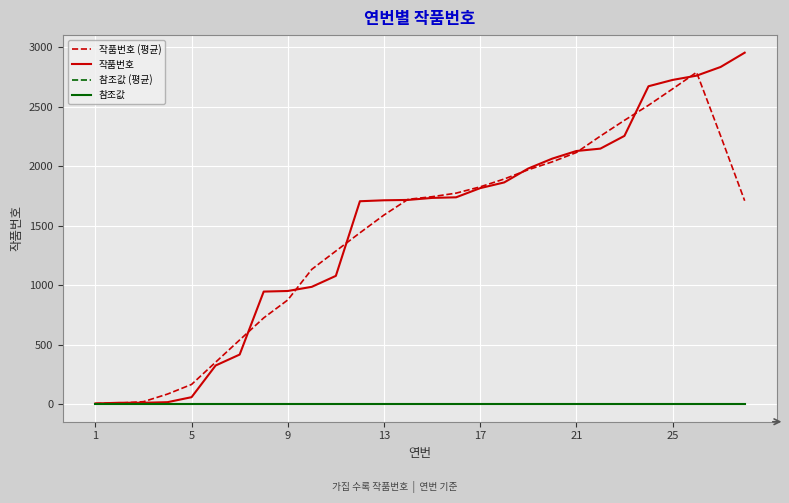

Which series has the largest range (max minus min)?

작품번호